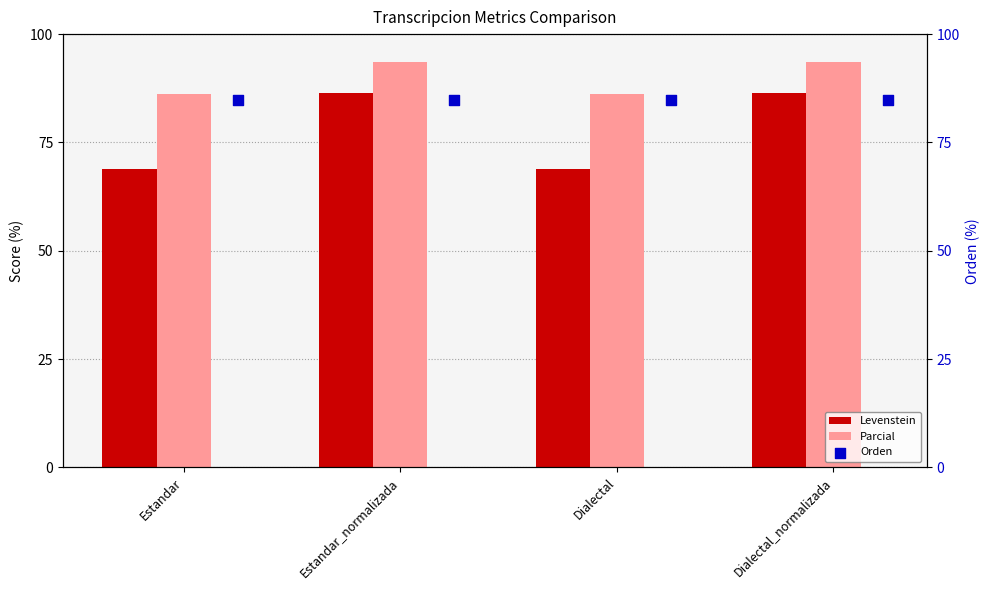

Is the value of Parcial at Estandar greater than the value of Levenstein at Dialectal?

Yes